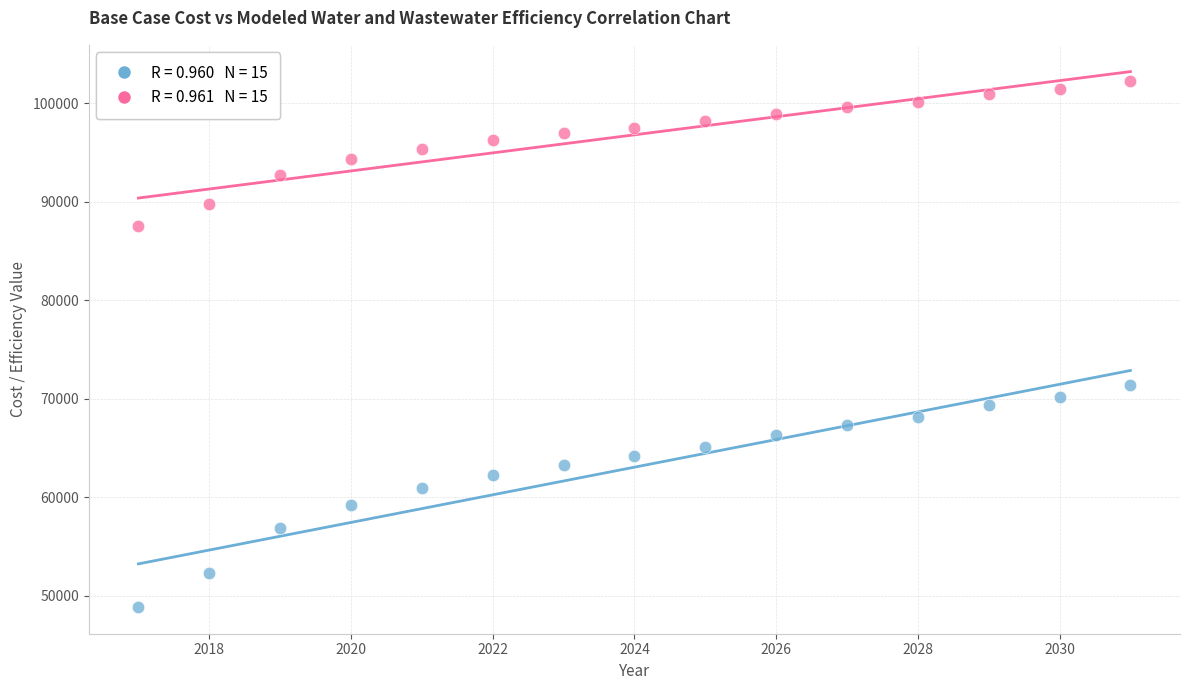

Across all data points, what is the range of X values (max minus min)?

14.0